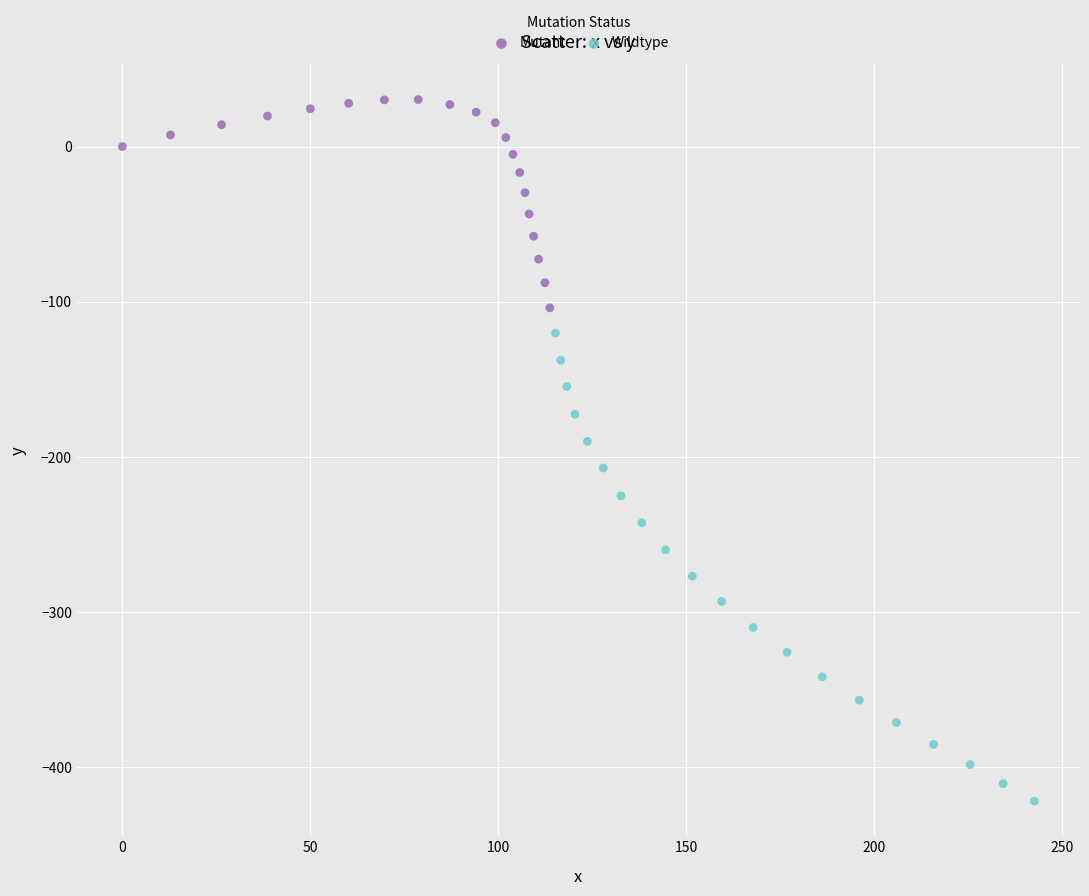

Which series reaches the minimum Y coordinate?

Wildtype